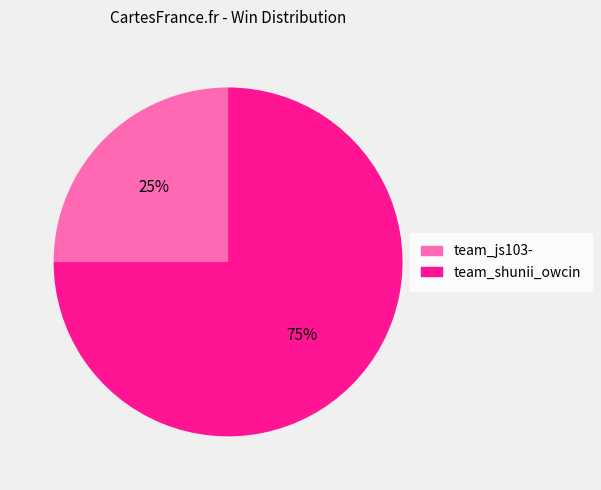

Rank the categories by value from lowest to highest.

team_js103-, team_shunii_owcin